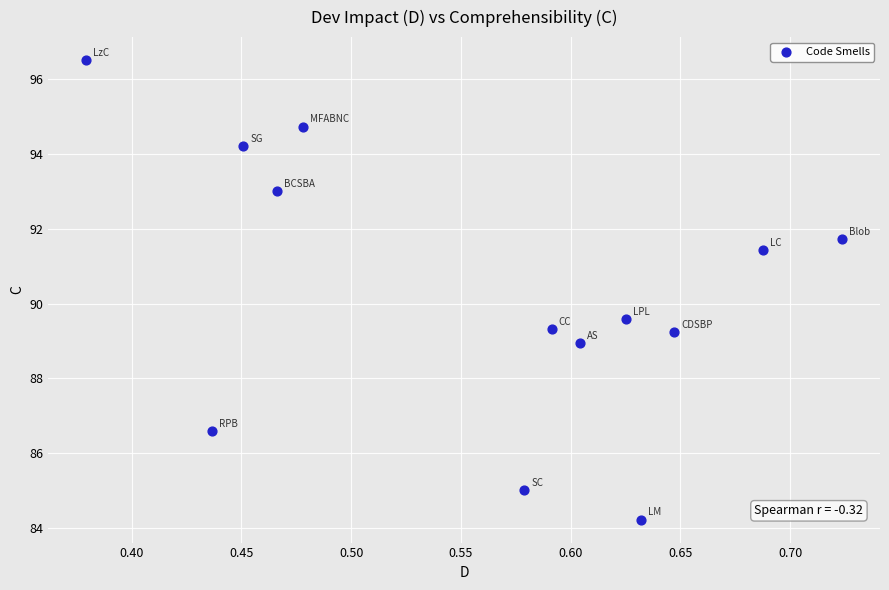

What is the range of X values (max minus min)?

0.3